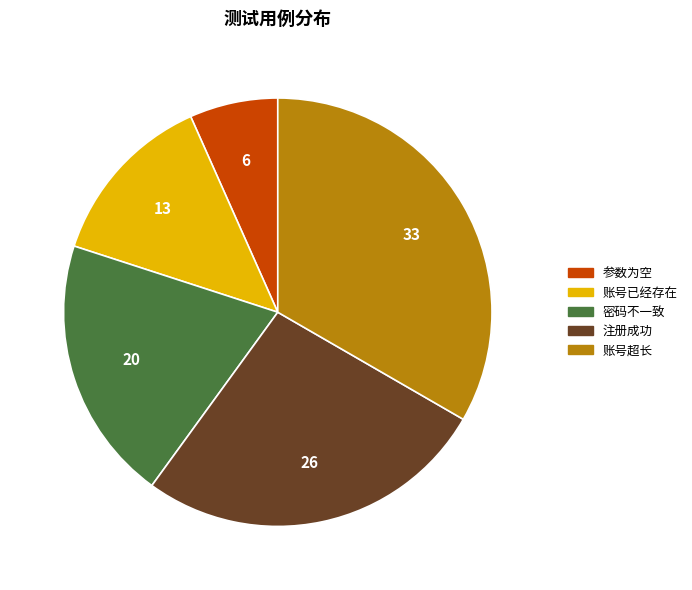

Does any single category account for the majority?

No